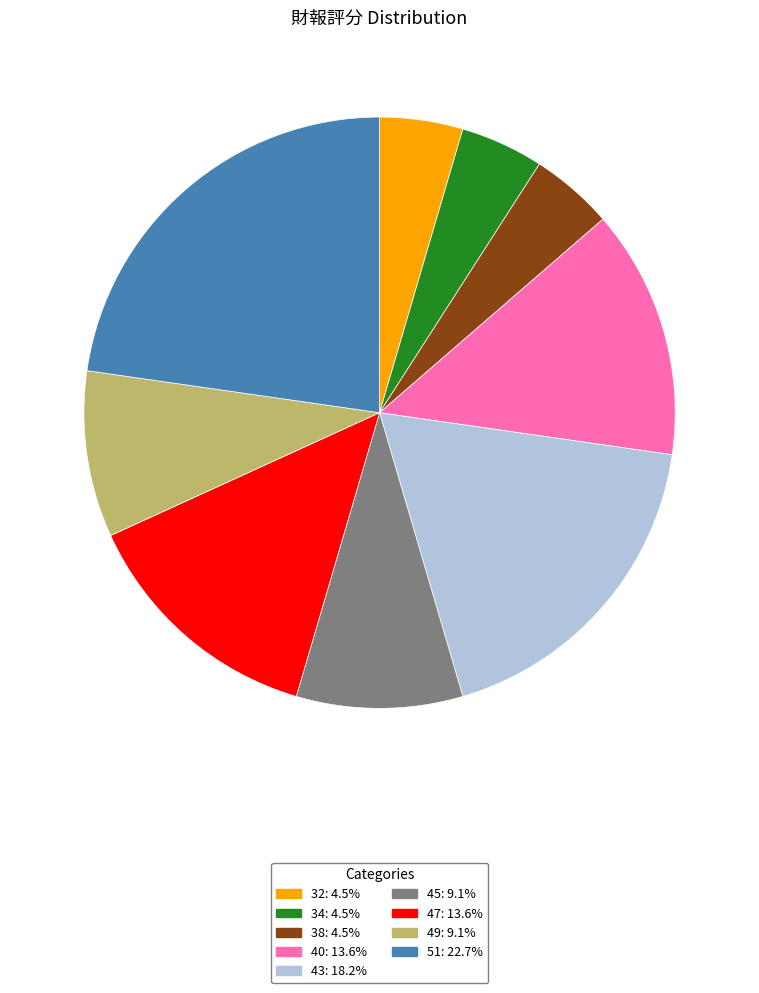

What is the ratio of the value at 32 to the value at 40?

0.3